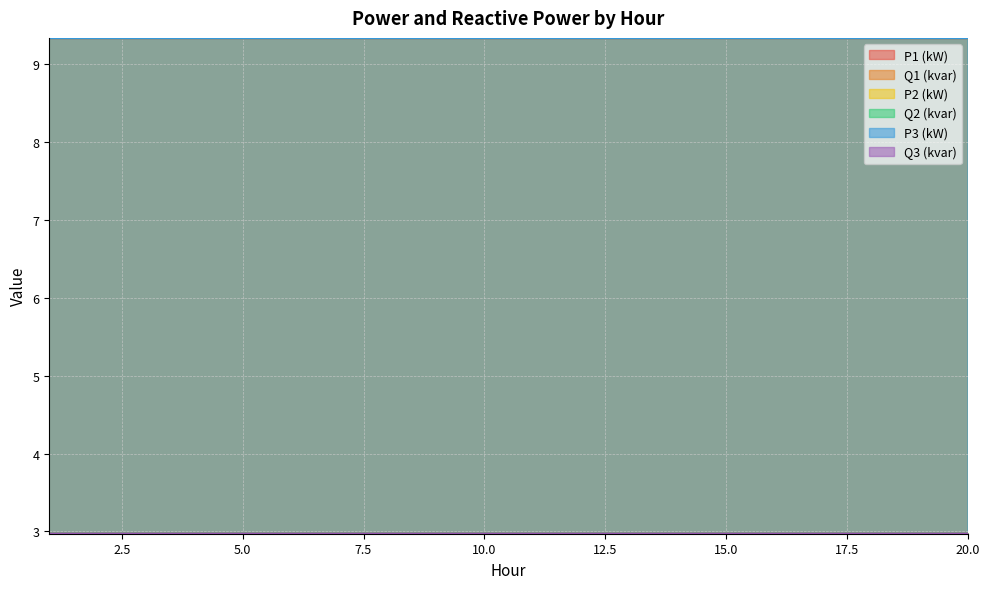

Reading right to left, extract all data points from this chart.

P1 (kW): 9.3	9.3	9.3	9.3	9.3	9.3	9.3	9.3	9.3	9.3	9.3	9.3	9.3	9.3	9.3	9.3	9.3	9.3	9.3	9.3
Q1 (kvar): 3.0	3.0	3.0	3.0	3.0	3.0	3.0	3.0	3.0	3.0	3.0	3.0	3.0	3.0	3.0	3.0	3.0	3.0	3.0	3.0
P2 (kW): 9.3	9.3	9.3	9.3	9.3	9.3	9.3	9.3	9.3	9.3	9.3	9.3	9.3	9.3	9.3	9.3	9.3	9.3	9.3	9.3
Q2 (kvar): 3.0	3.0	3.0	3.0	3.0	3.0	3.0	3.0	3.0	3.0	3.0	3.0	3.0	3.0	3.0	3.0	3.0	3.0	3.0	3.0
P3 (kW): 3.0	3.0	3.0	3.0	3.0	3.0	3.0	3.0	3.0	3.0	3.0	3.0	3.0	3.0	3.0	3.0	3.0	3.0	3.0	3.0
Q3 (kvar): 9.3	9.3	9.3	9.3	9.3	9.3	9.3	9.3	9.3	9.3	9.3	9.3	9.3	9.3	9.3	9.3	9.3	9.3	9.3	9.3